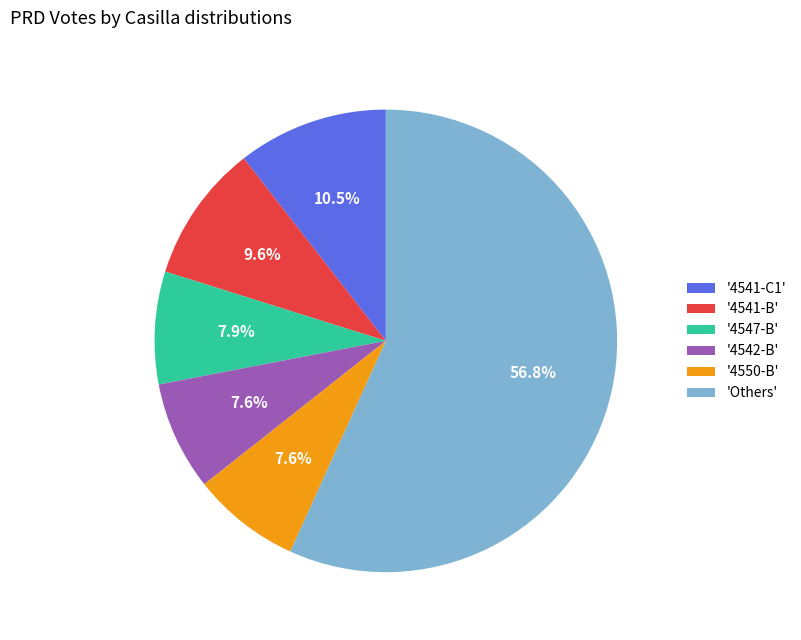

Is '4547-B' the majority of the pie?

No